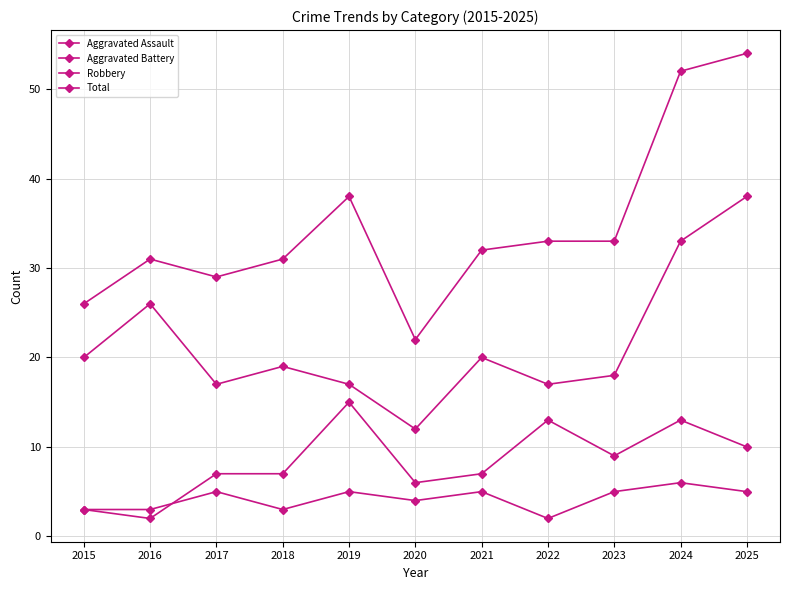

Reading left to right, what are all the values shown in this chart?

Aggravated Assault: 2015=3	2016=3	2017=5	2018=3	2019=5	2020=4	2021=5	2022=2	2023=5	2024=6	2025=5
Aggravated Battery: 2015=3	2016=2	2017=7	2018=7	2019=15	2020=6	2021=7	2022=13	2023=9	2024=13	2025=10
Robbery: 2015=20	2016=26	2017=17	2018=19	2019=17	2020=12	2021=20	2022=17	2023=18	2024=33	2025=38
Total: 2015=26	2016=31	2017=29	2018=31	2019=38	2020=22	2021=32	2022=33	2023=33	2024=52	2025=54